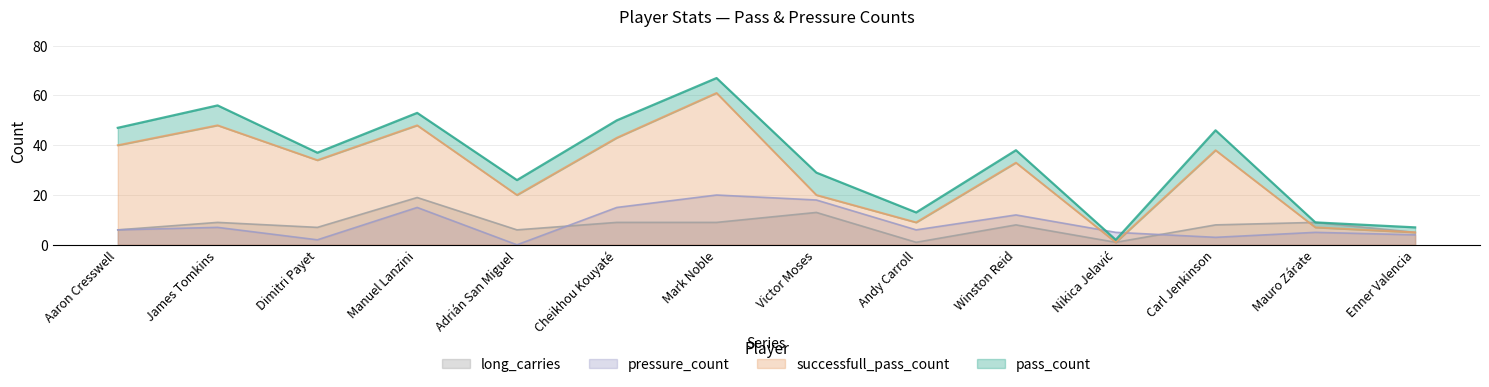

Reading left to right, what are all the values shown in this chart?

pass_count: 47	56	37	53	26	50	67	29	13	38	2	46	9	7
successfull_pass_count: 40	48	34	48	20	43	61	20	9	33	1	38	7	5
pressure_count: 6	7	2	15	0	15	20	18	6	12	5	3	5	4
long_carries: 6	9	7	19	6	9	9	13	1	8	1	8	9	5